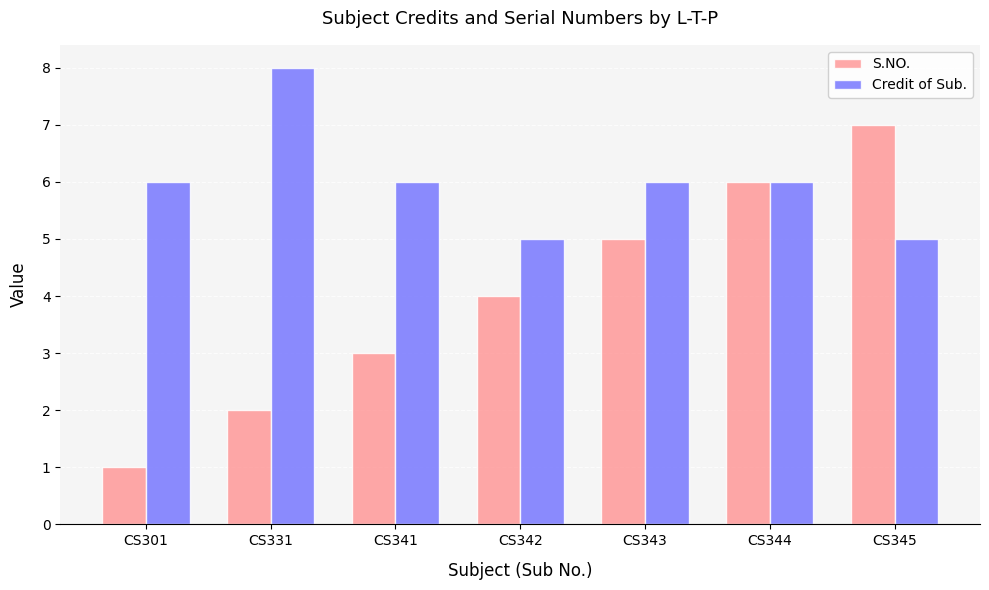

The Credit of Sub. series shows 2 at CS342. True or false?

False